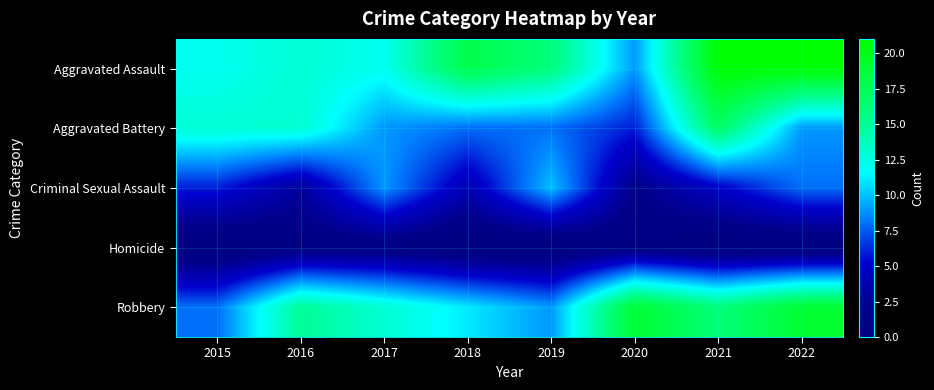

At which category is the sum across all series the highest?

2021